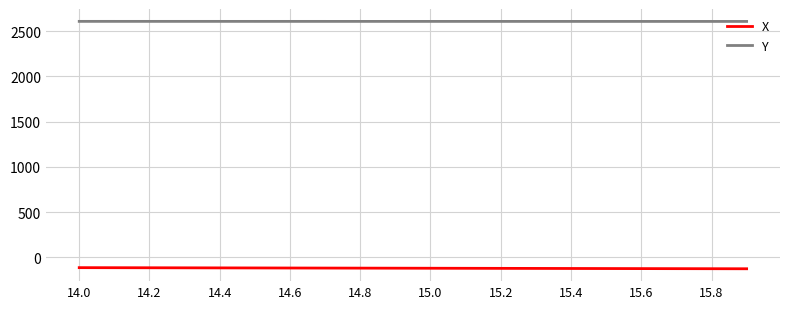

True or false: X and Y cross at least once.

False